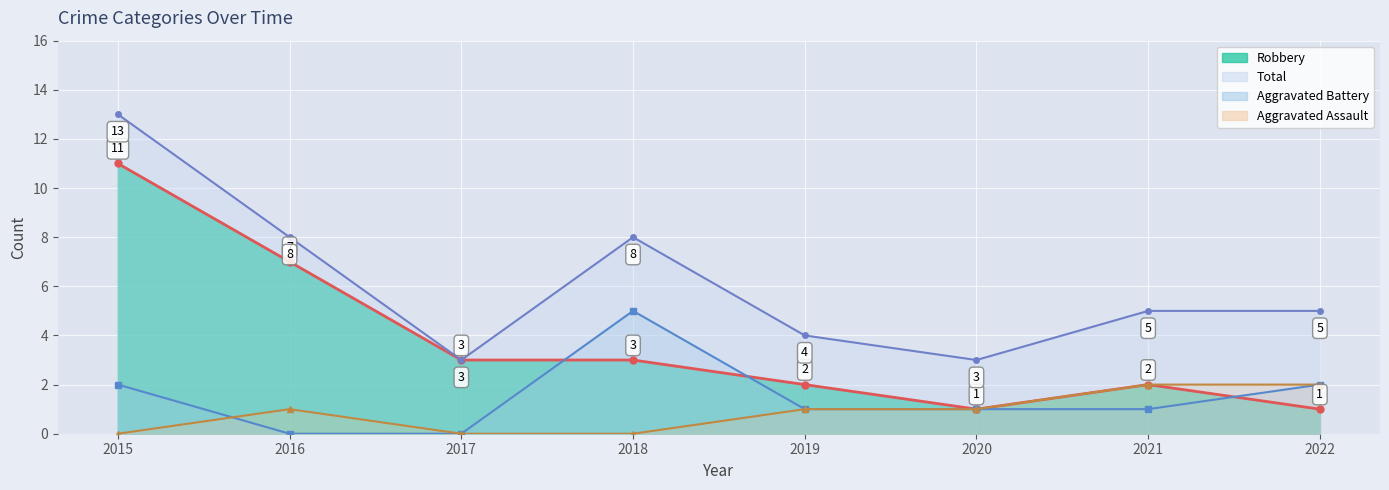

What is the maximum value shown in the chart?

13